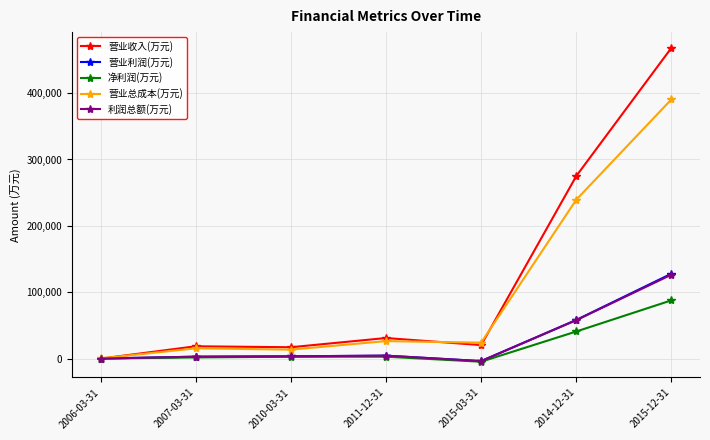

What are all the series names shown in the legend?

营业收入(万元), 营业利润(万元), 净利润(万元), 营业总成本(万元), 利润总额(万元)